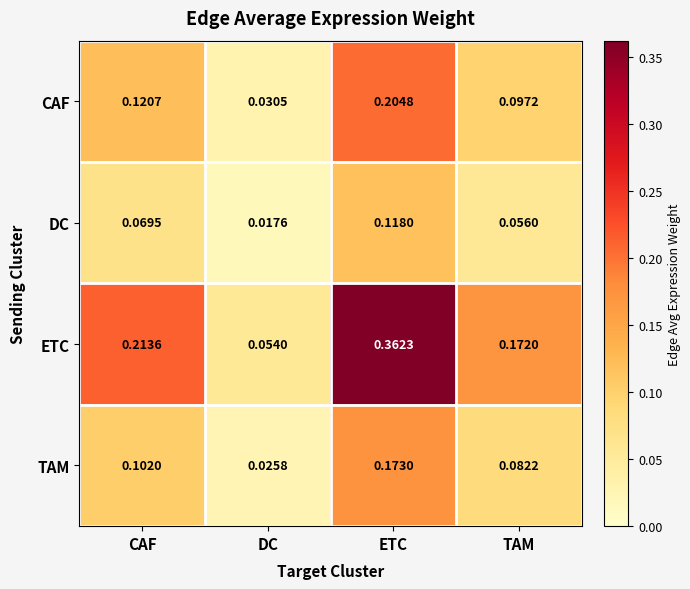

At which label is TAM closest to 0?

DC